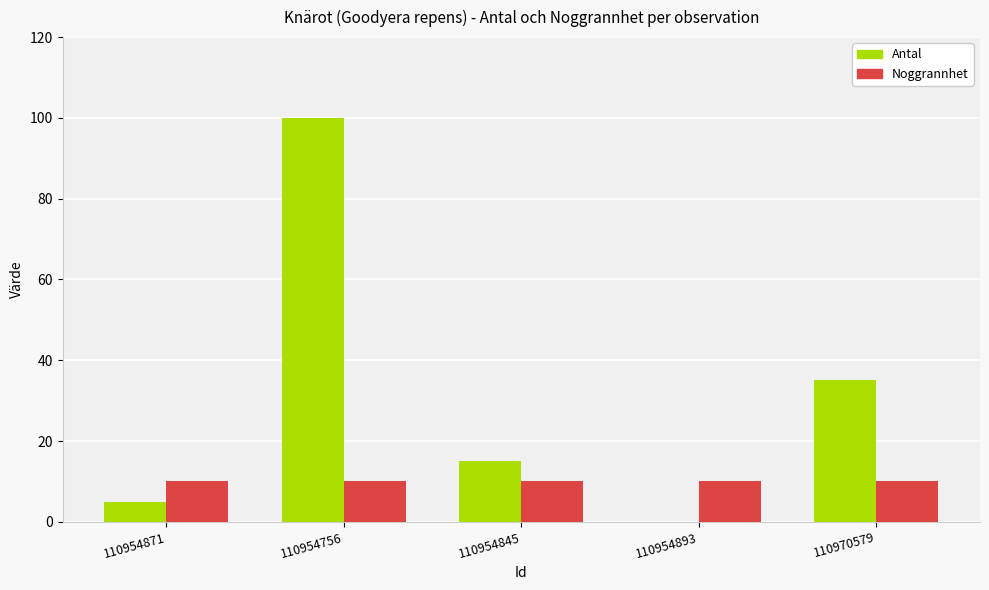

True or false: Noggrannhet has a value of 18 at 110954756.

False